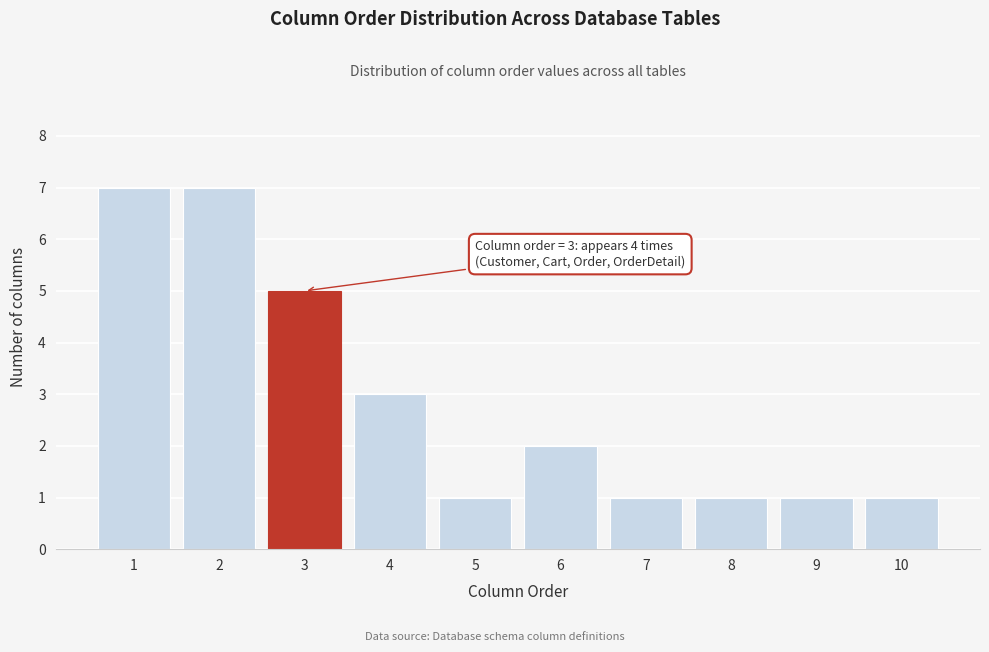

Reading left to right, list all the values displayed in this chart.

1=7	2=7	3=5	4=3	5=1	6=2	7=1	8=1	9=1	10=1